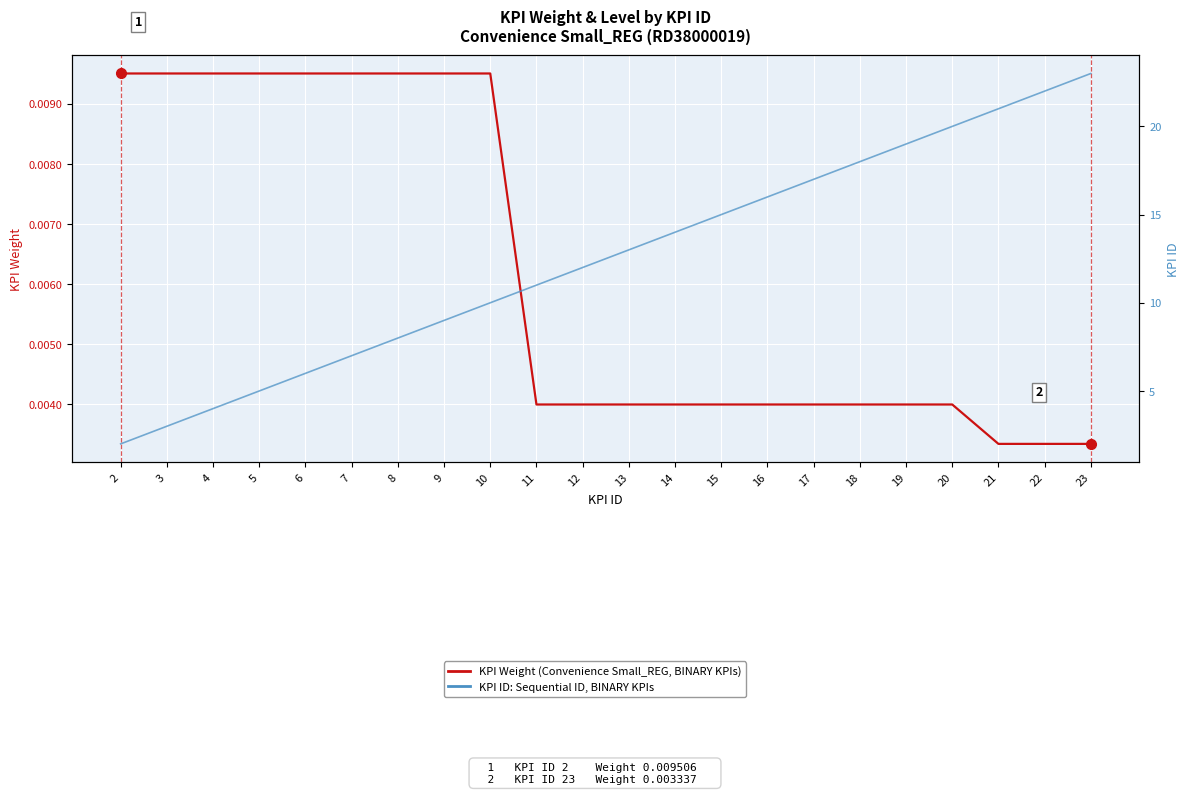

True or false: KPI Weight (Convenience Small_REG, BINARY) and KPI ID: Average, BINARY KPIs cross at least once.

False